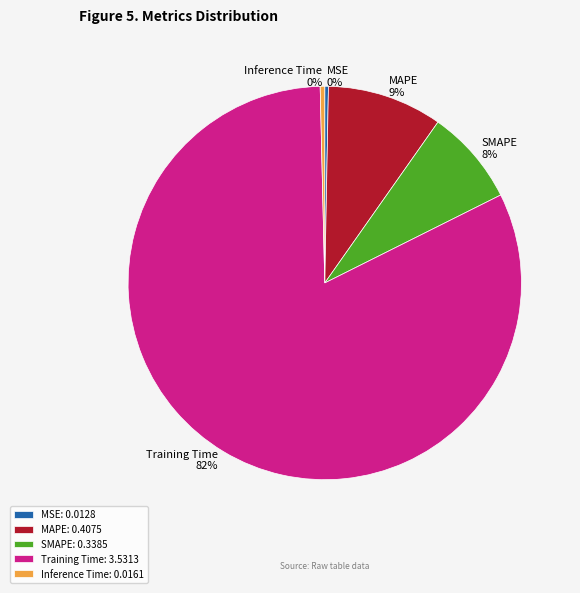

What percentage is the MAPE slice, to the nearest percent?

9%